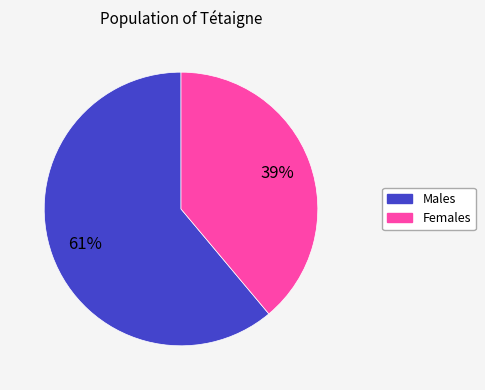

Is there any slice that represents more than half of the pie?

Yes